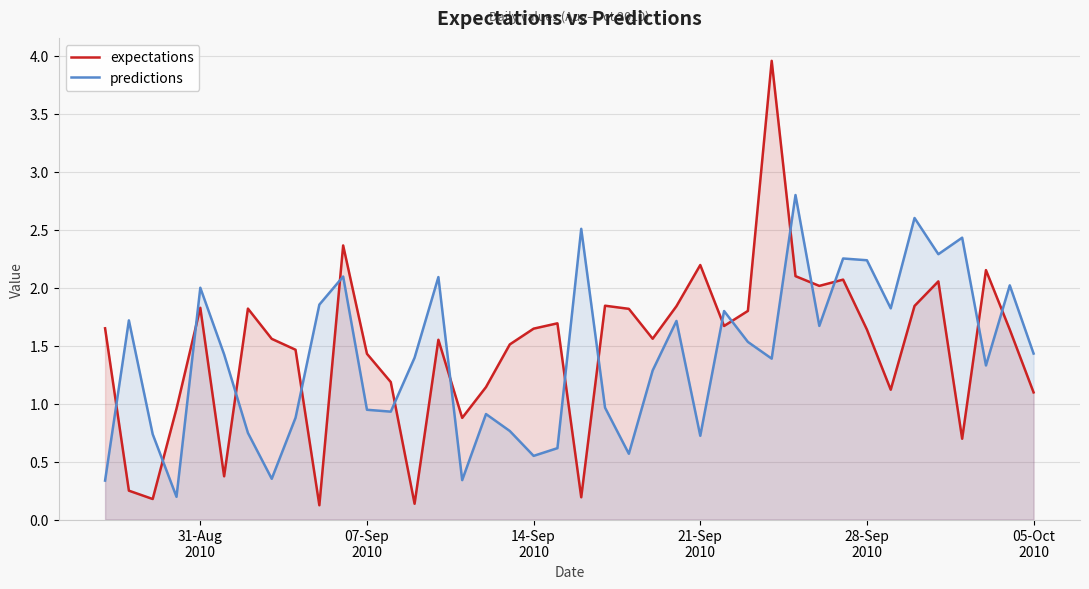

Which series has the largest range (max minus min)?

expectations